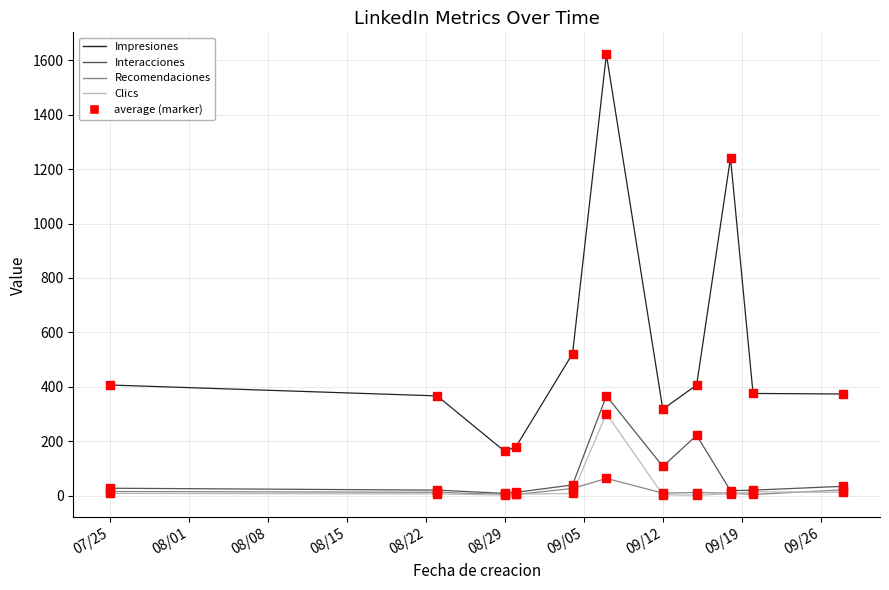

Which series has the largest total across all categories?

Impresiones